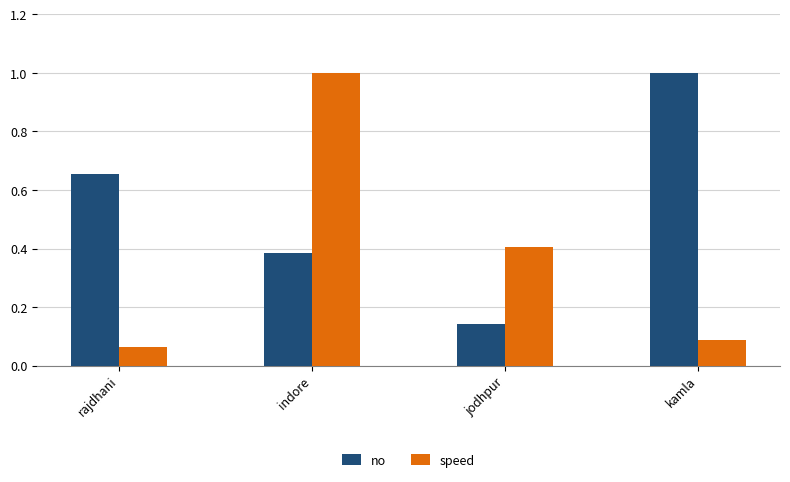

Where is no nearest to the value 0?

jodhpur